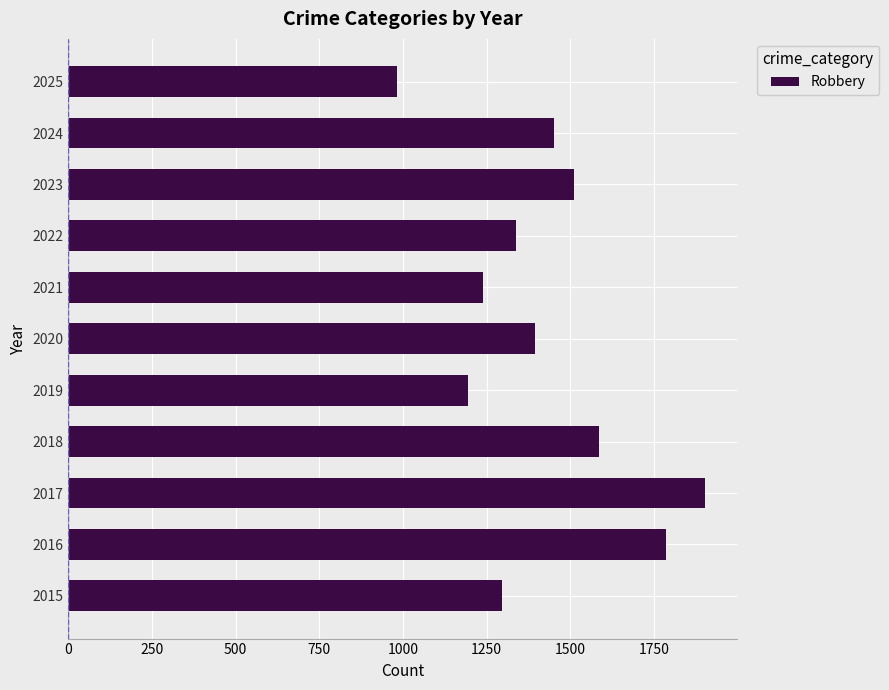

What is the average value?

1426